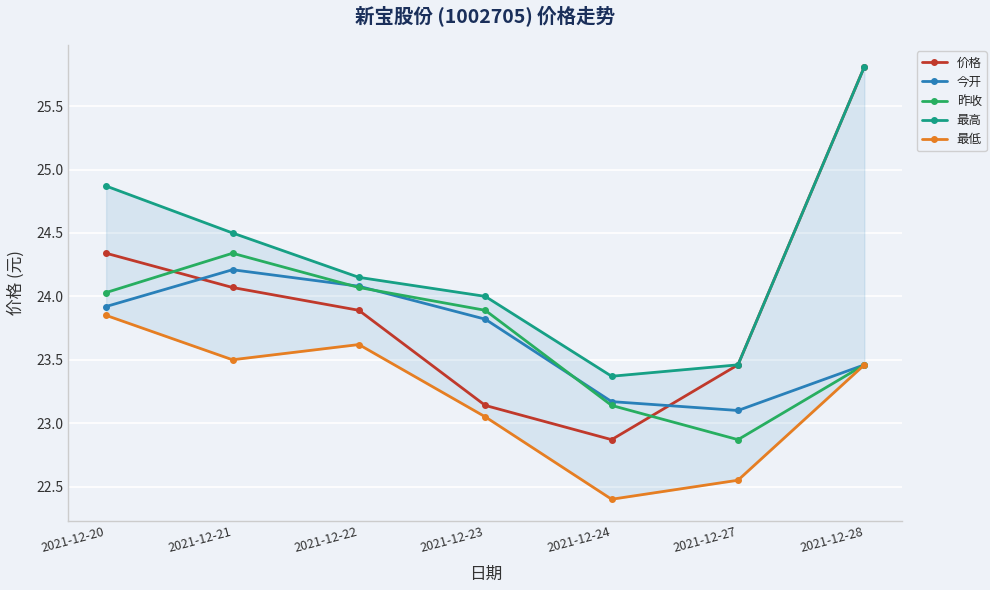

Reading left to right, extract all data points from this chart.

价格: 24.3	24.1	23.9	23.1	22.9	23.5	25.8
今开: 23.9	24.2	24.1	23.8	23.2	23.1	23.5
昨收: 24.0	24.3	24.1	23.9	23.1	22.9	23.5
最高: 24.9	24.5	24.1	24.0	23.4	23.5	25.8
最低: 23.9	23.5	23.6	23.1	22.4	22.6	23.5